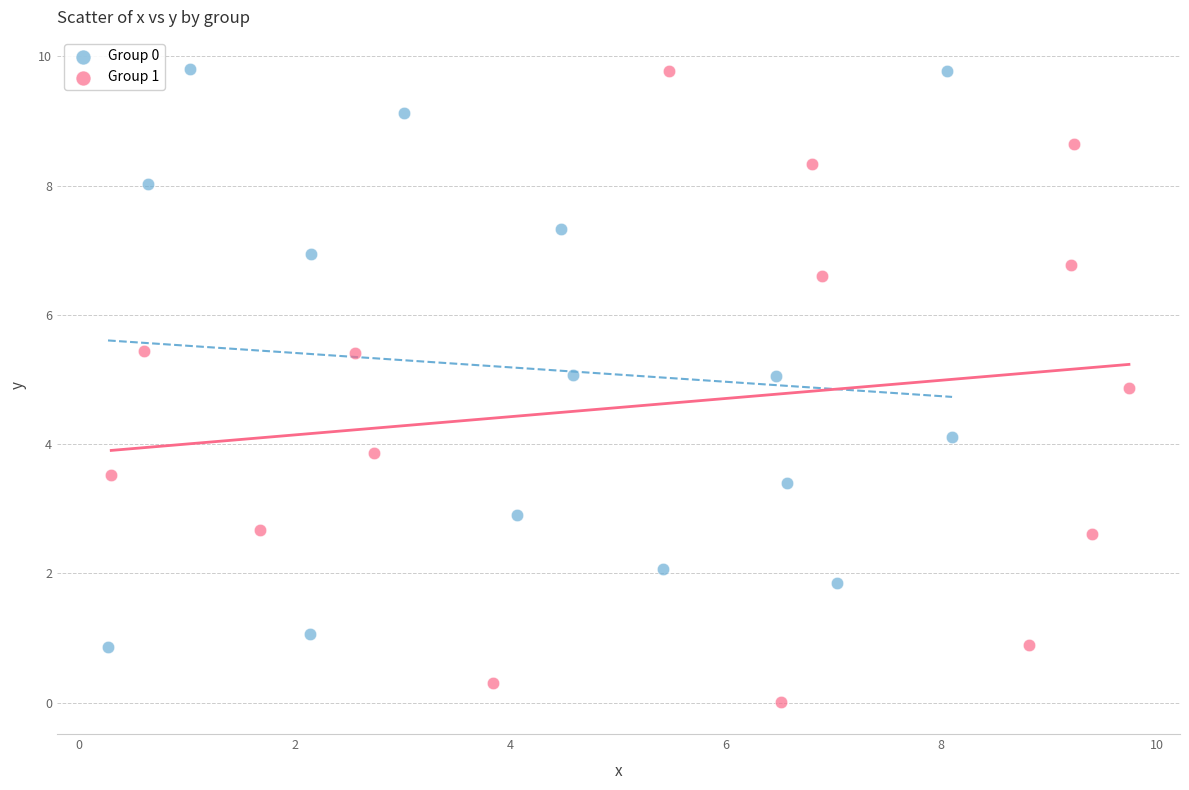

Which series has the widest spread of Y values?

Group 1